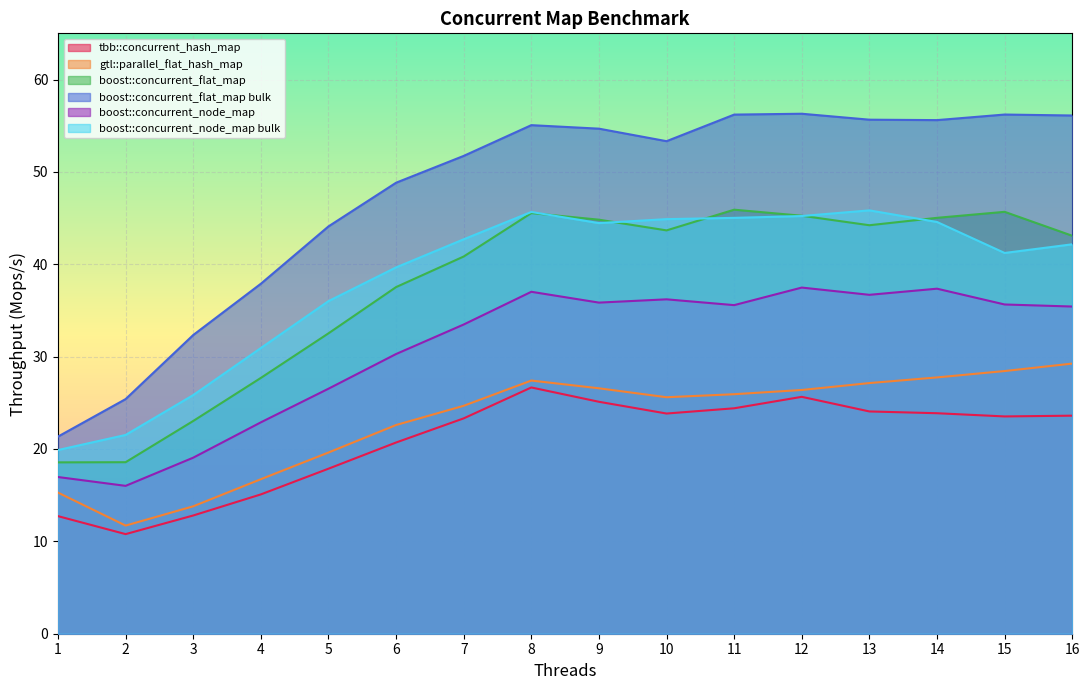

Is the value of boost::concurrent_node_map bulk at 4 greater than the value of tbb::concurrent_hash_map at 13?

Yes